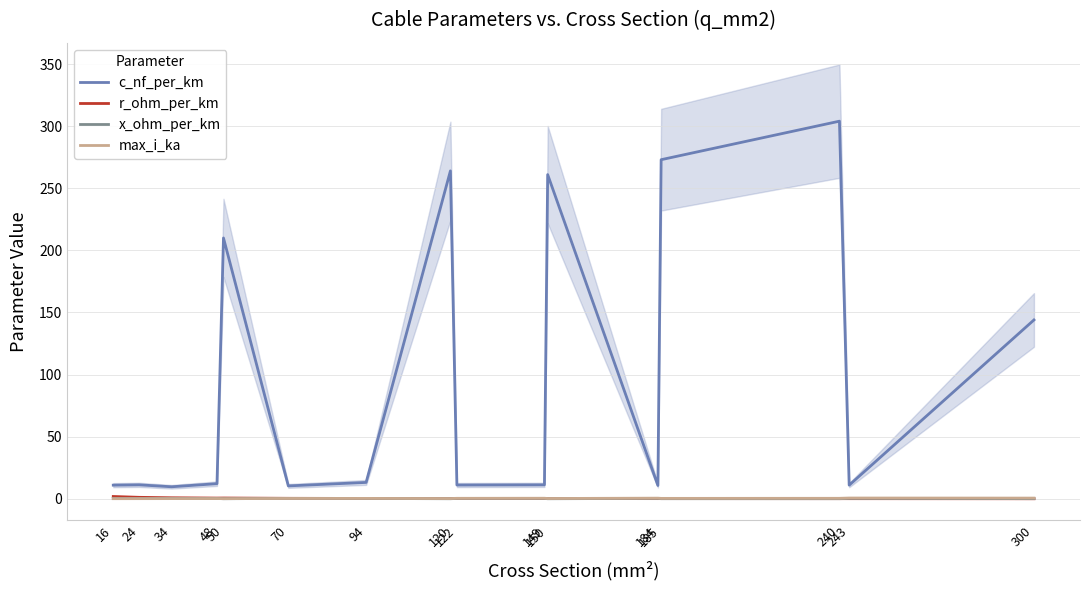

True or false: max_i_ka has a value of 0.6 at 243.

True